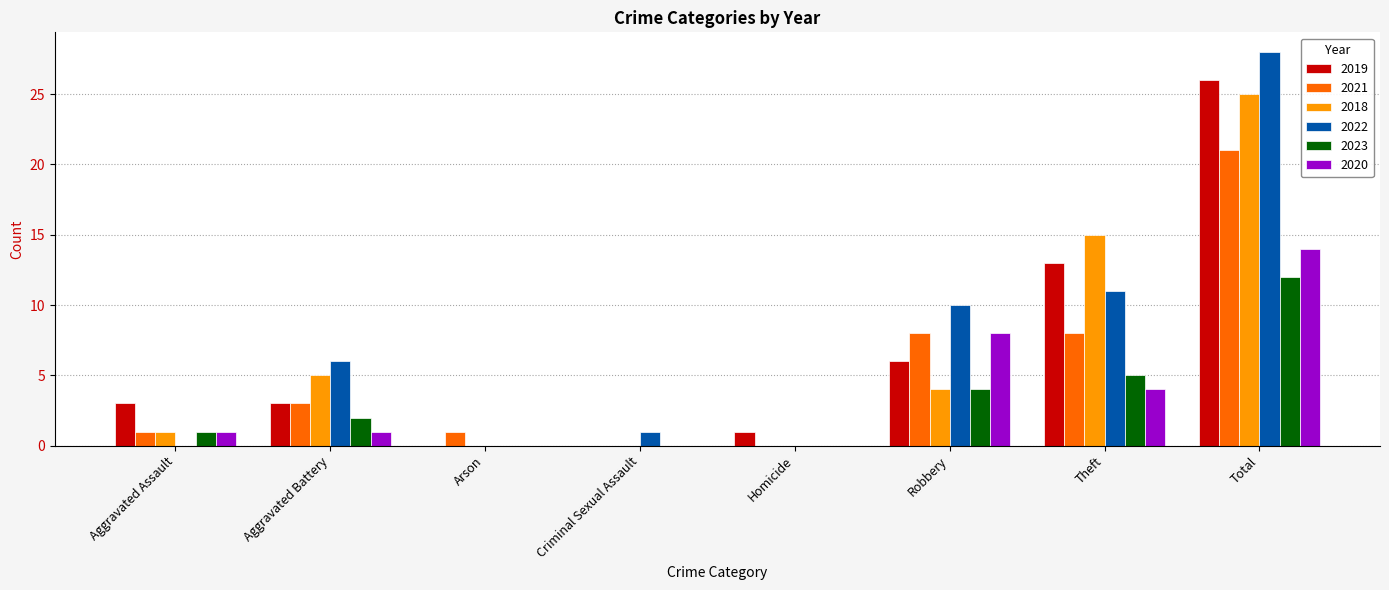

Is it true that 2021 equals 12 at Criminal Sexual Assault?

False